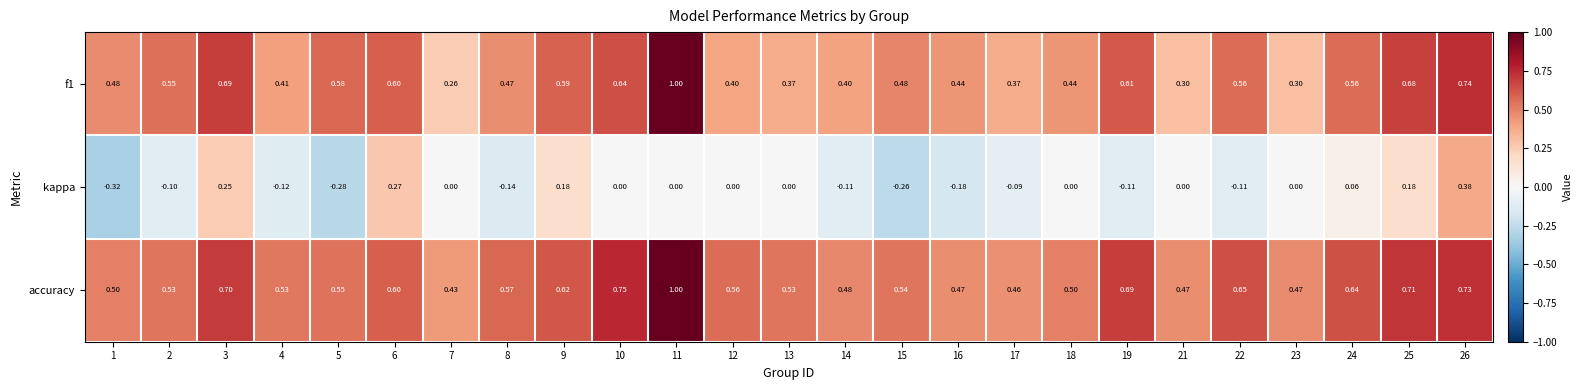

Is the value of accuracy at 17 greater than the value of f1 at 26?

No